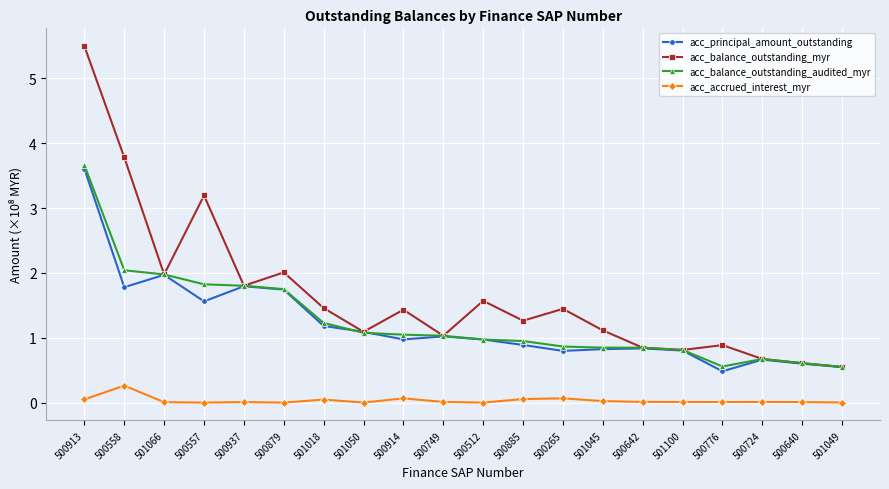

Which series has the widest spread of values?

acc_balance_outstanding_myr